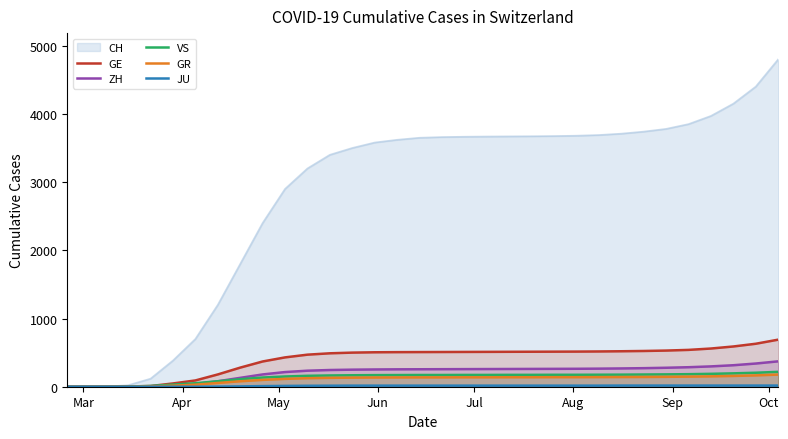

Which series has the largest total across all categories?

CH